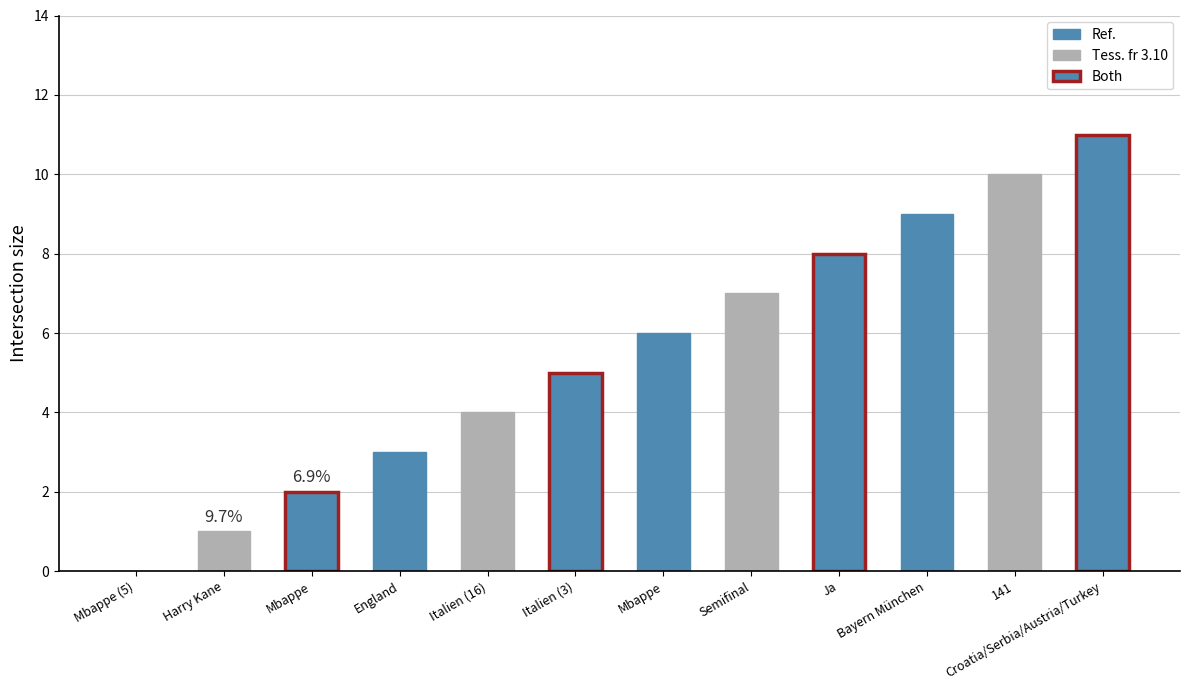

How many positive values are there?

11